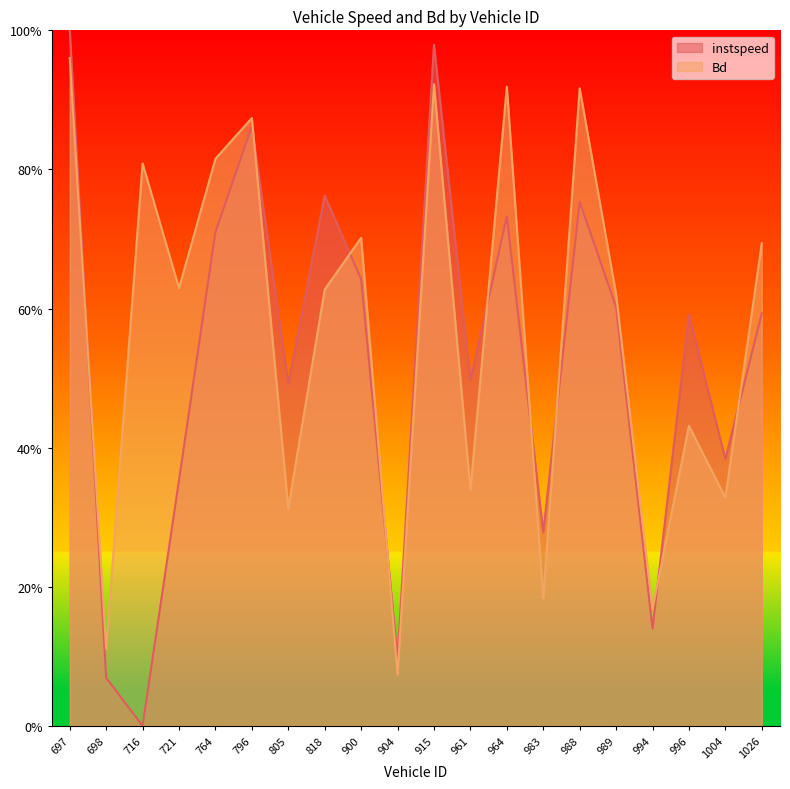

Rank the series at 900 from lowest to highest value.

instspeed, Bd